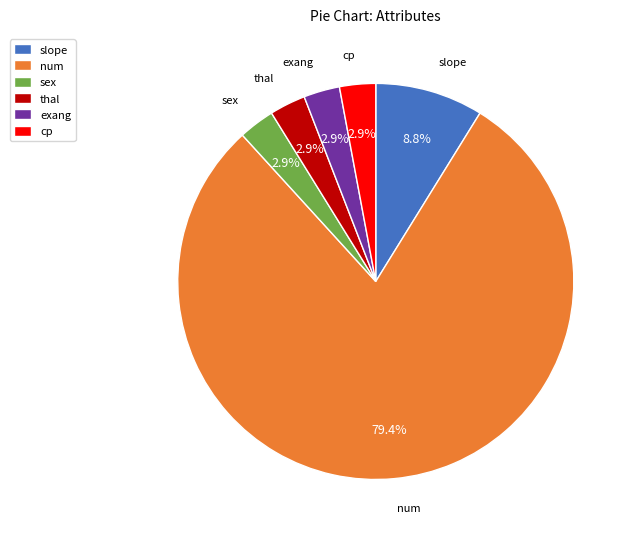

To the nearest percent, what percentage of the pie is sex?

3%